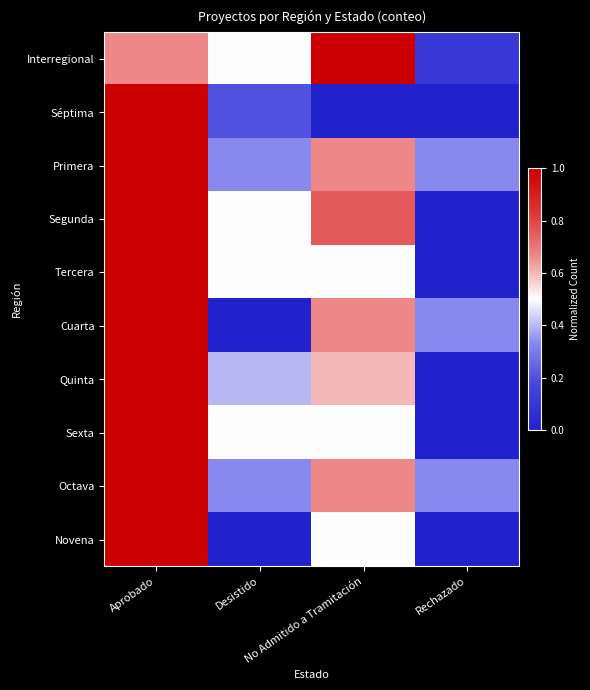

At Rechazado, list the series in order from smallest to largest.

Séptima, Segunda, Tercera, Quinta, Sexta, Novena, Interregional, Primera, Cuarta, Octava